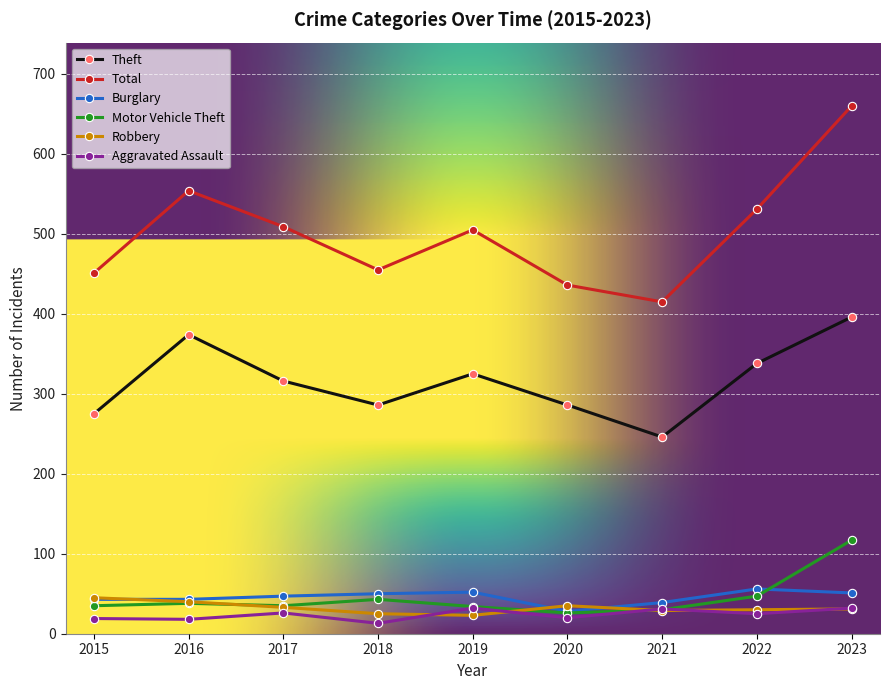

What is the difference between the highest and lowest values at 2016?

536